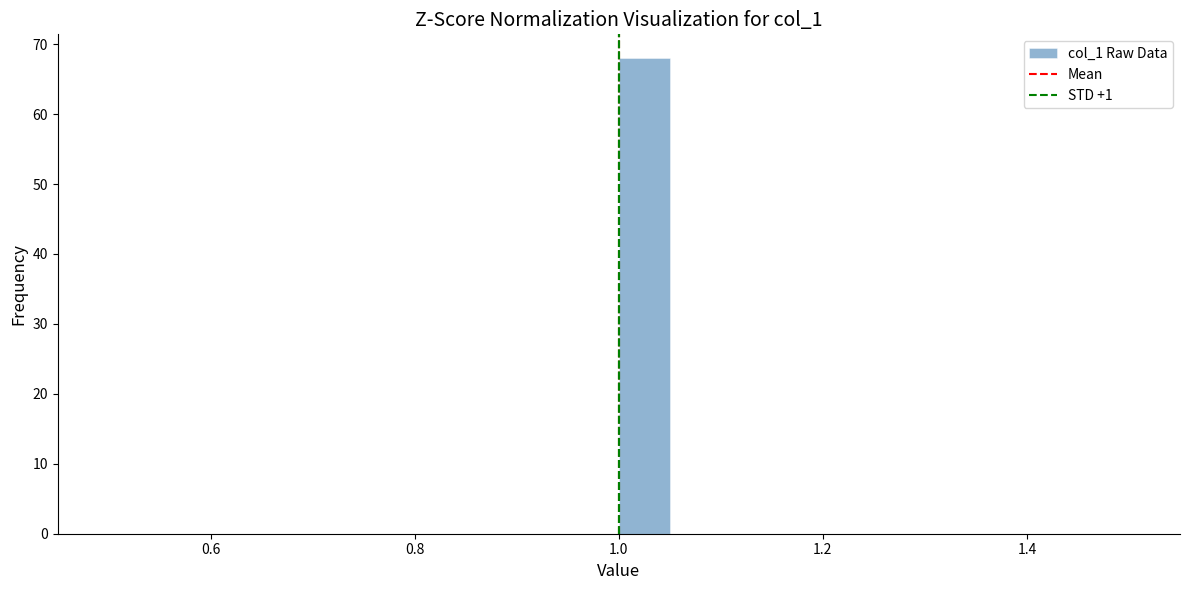

Around what value on the x-axis is the tallest bar? Give the approximate position of its centre, as read against the axis.

1.02